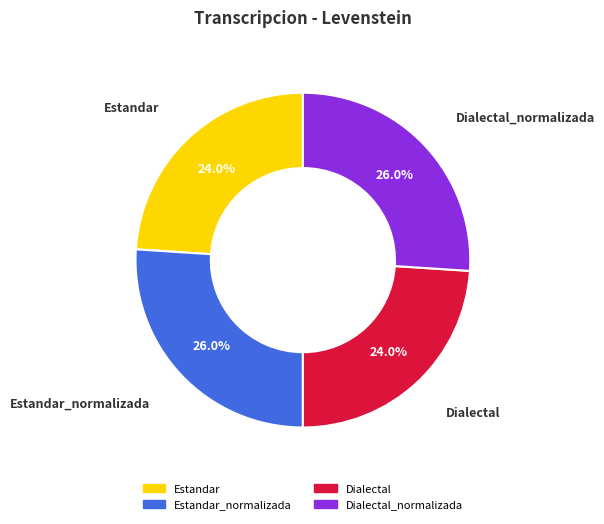

Does any single category account for the majority?

No